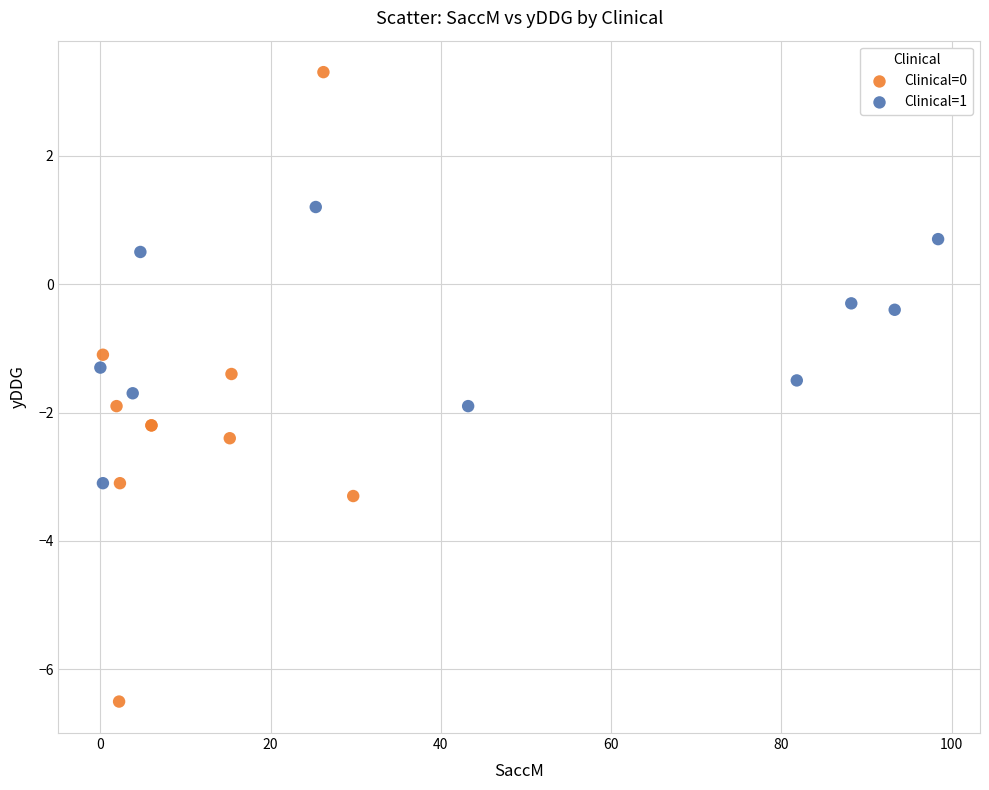

Which series has the widest spread of Y values?

Clinical=0